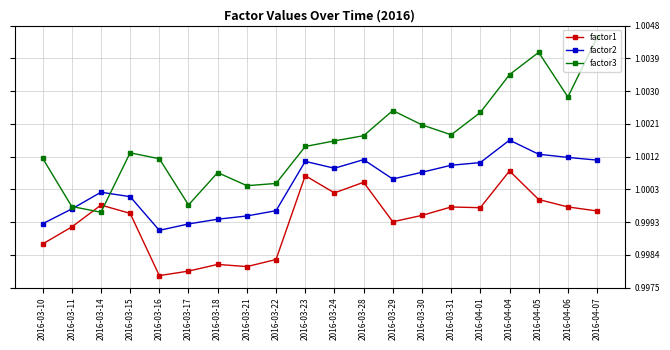

What is the sum of all factor2 values?

20.0